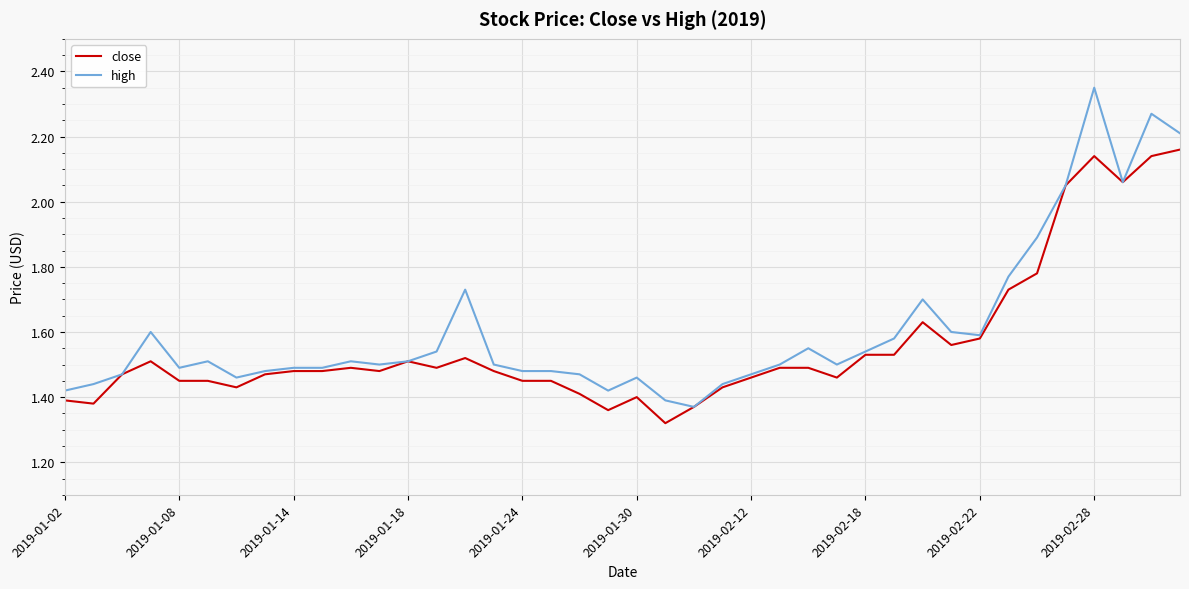

Is this an area chart (filled region under the line)?

No